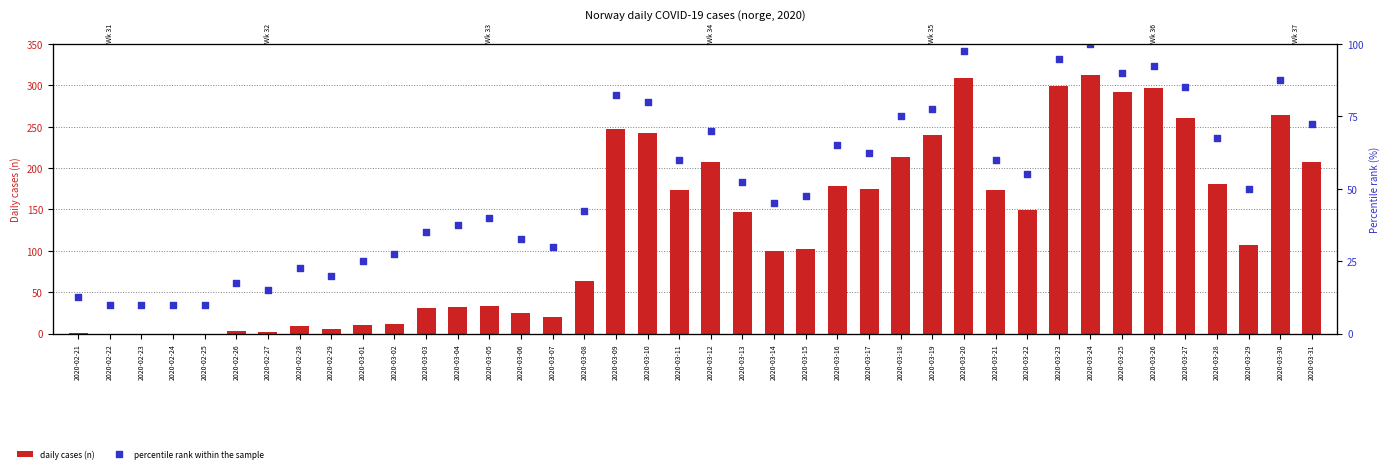

At how many categories does at least one series exceed 107?

20